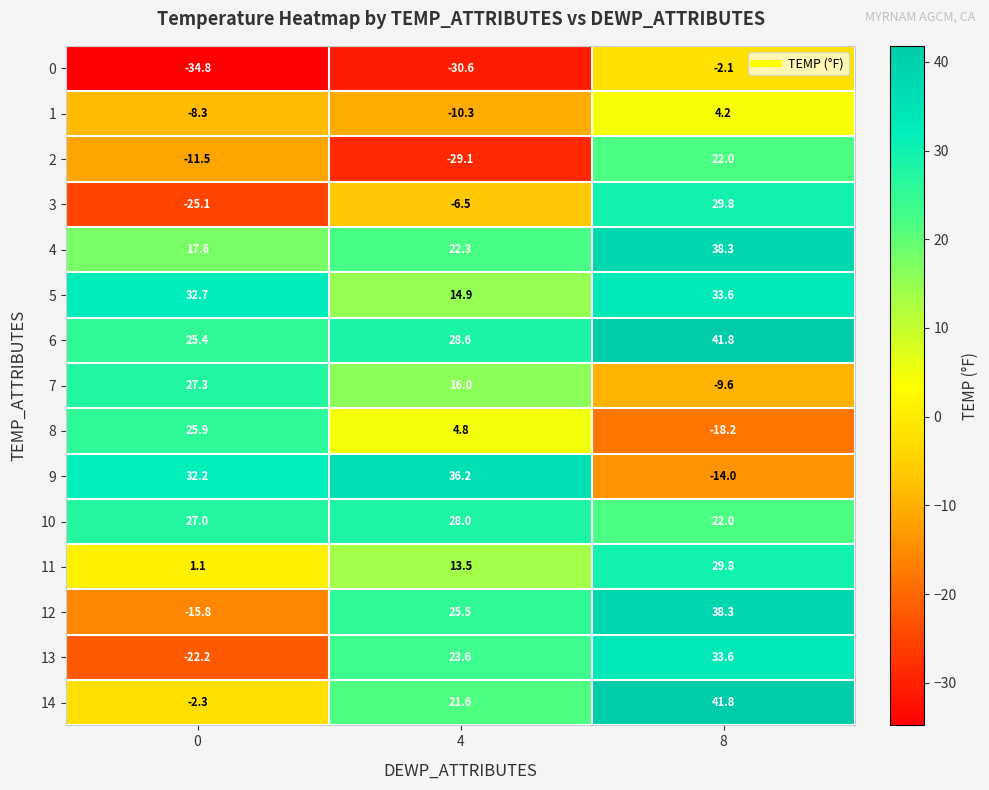

How many data points in 1 are less than -8?

2